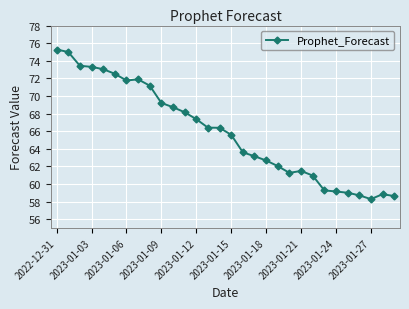

What is the sum of all values?

1976.2